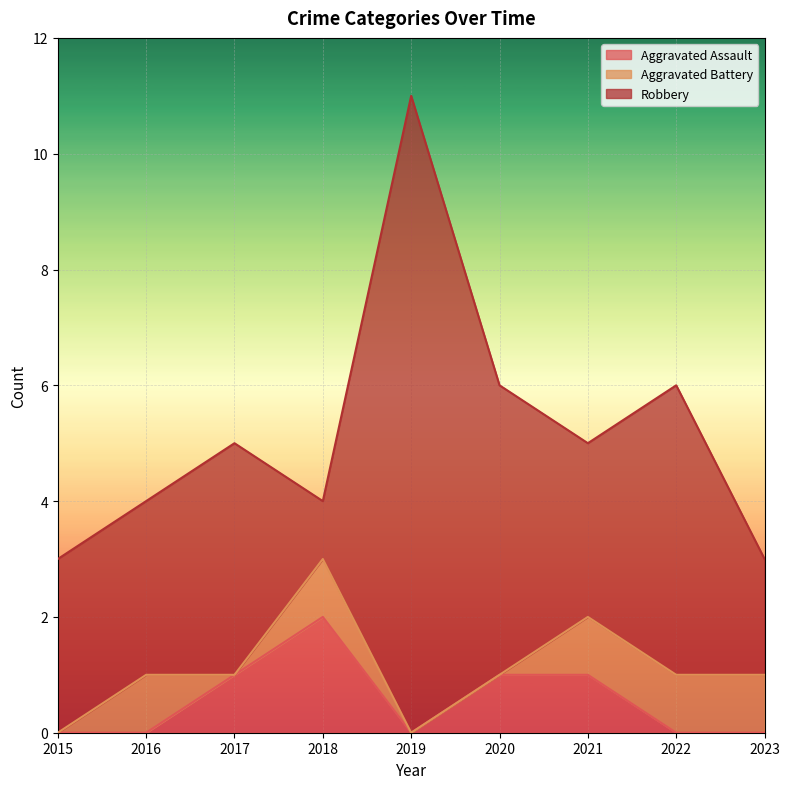

Does the chart display data point markers on the line(s)?

No